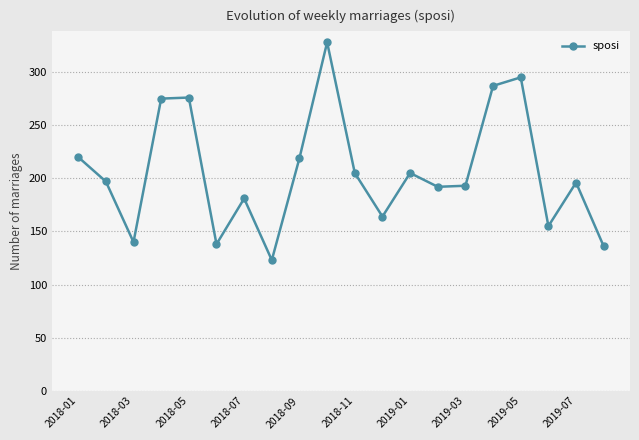

What is the value of the 3rd point from the left?

140